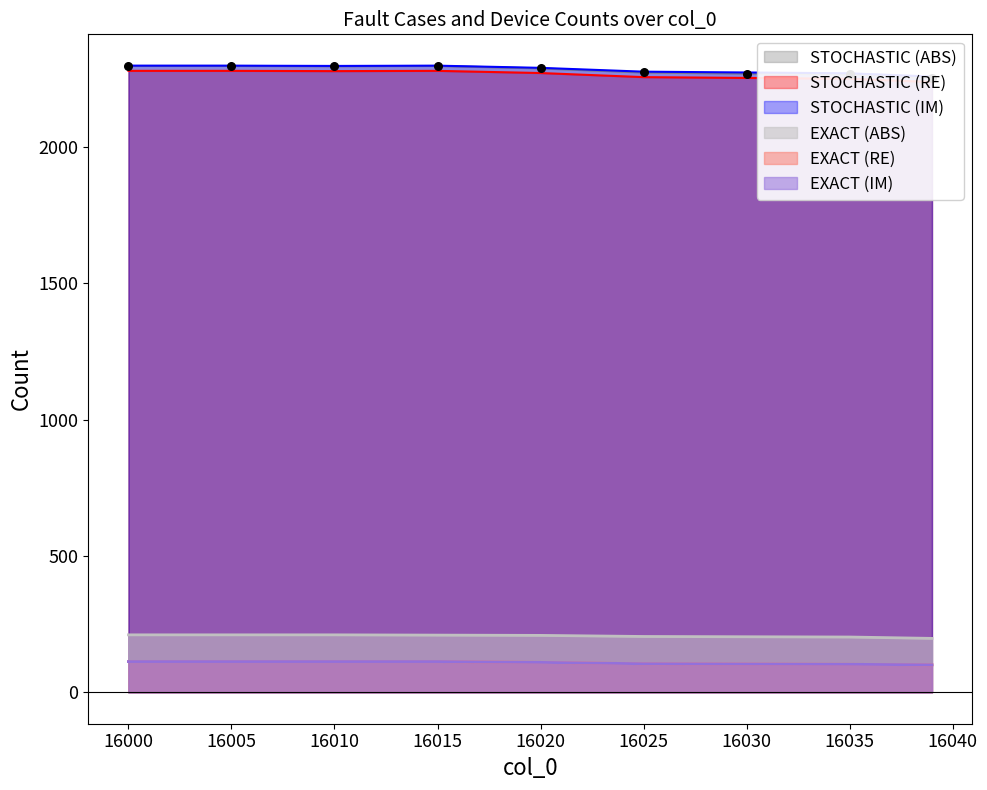

Is the value of Device 2 at 16010 greater than the value of Total_fault_cases at 16020?

No